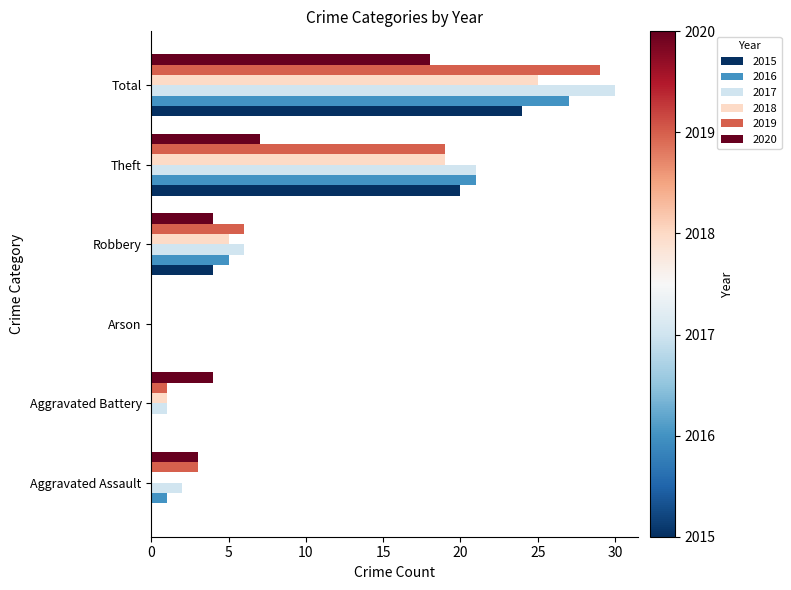

How many categories are shown in the chart?

6